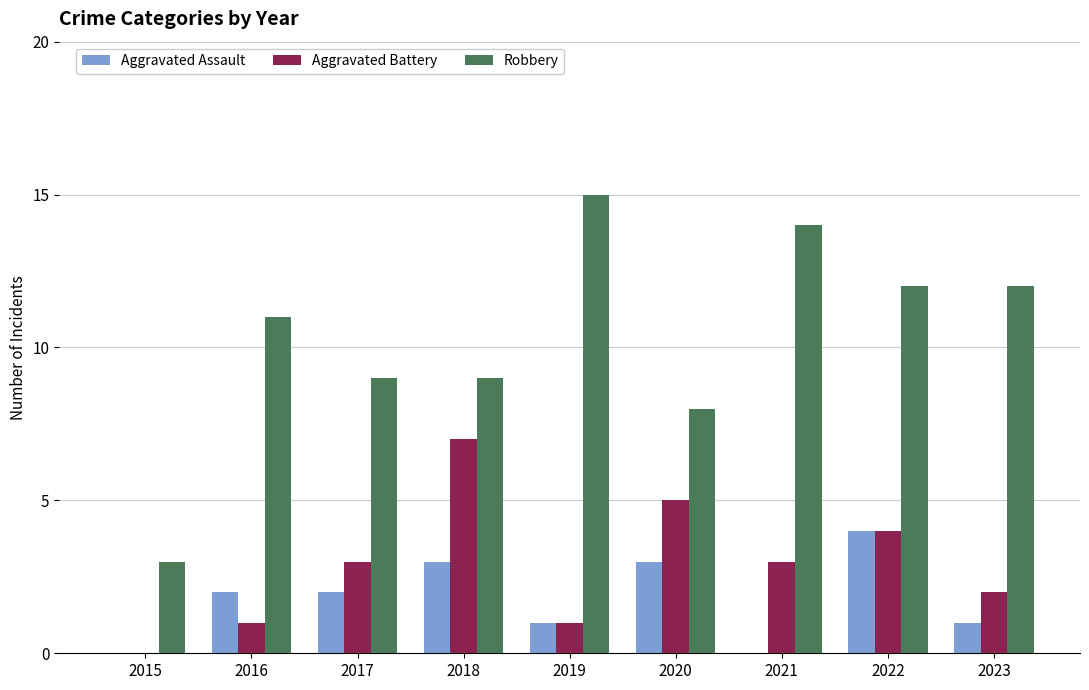

What is the sum of all Aggravated Battery values?

26